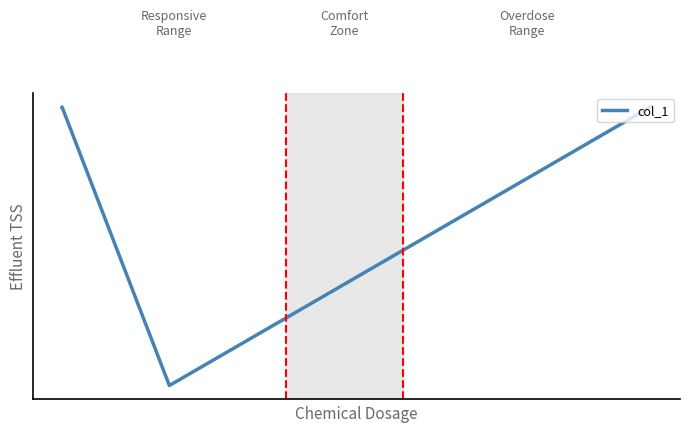

Is this an area chart (filled region under the line)?

No